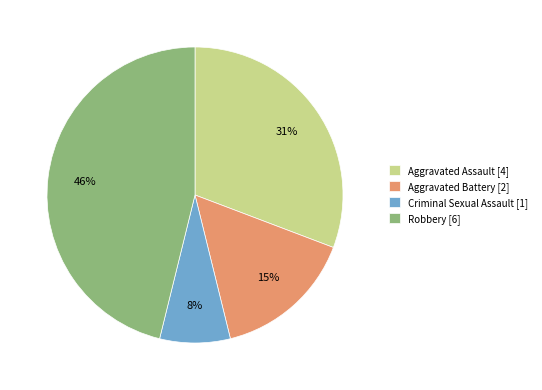

Rank the categories by value from lowest to highest.

Criminal Sexual Assault, Aggravated Battery, Aggravated Assault, Robbery